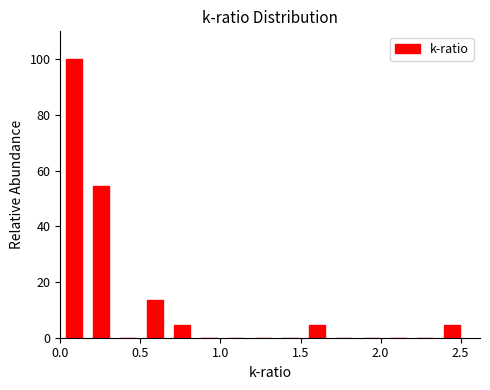

Read against the x-axis, roughly where is the centre of the tallest bar?

0.10